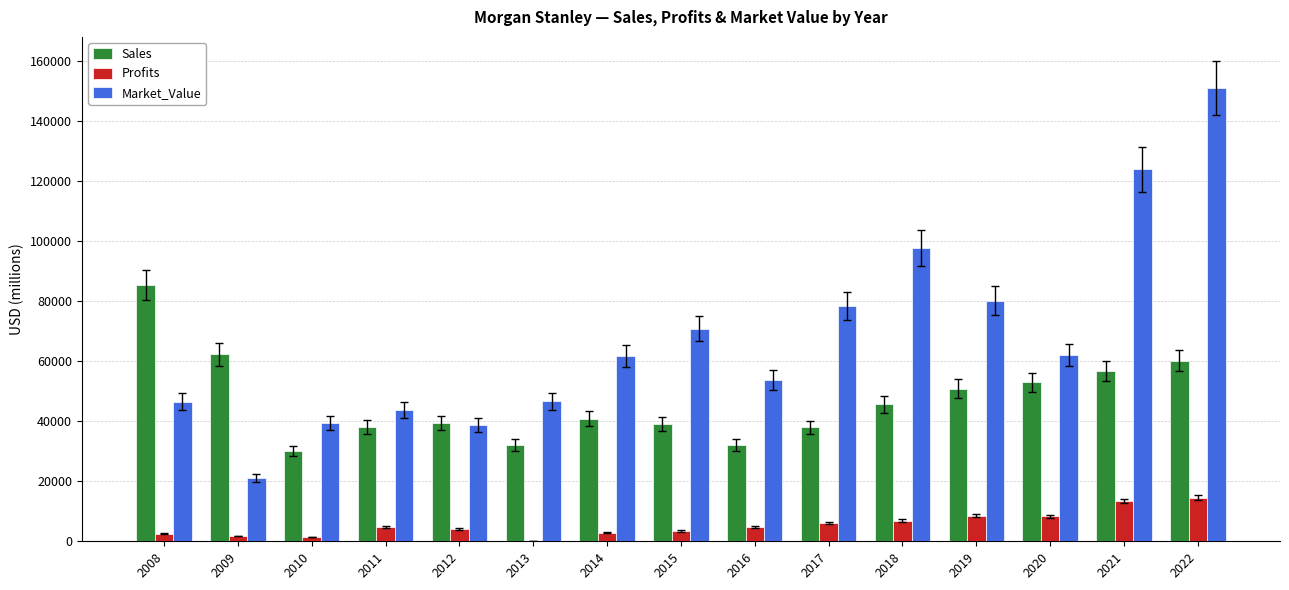

How many groups of bars are there?

15